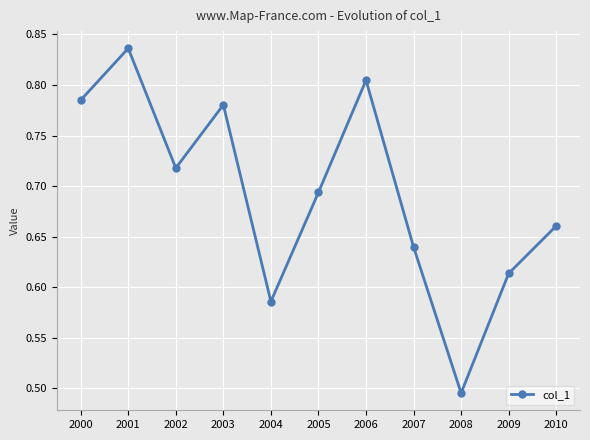

True or false: the data shows 0.2 at 2002.

False